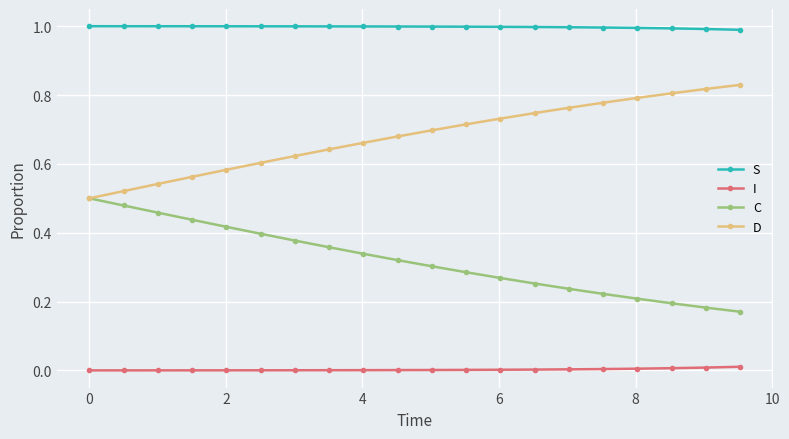

List the series in order of their overall mean, highest first.

S, D, C, I